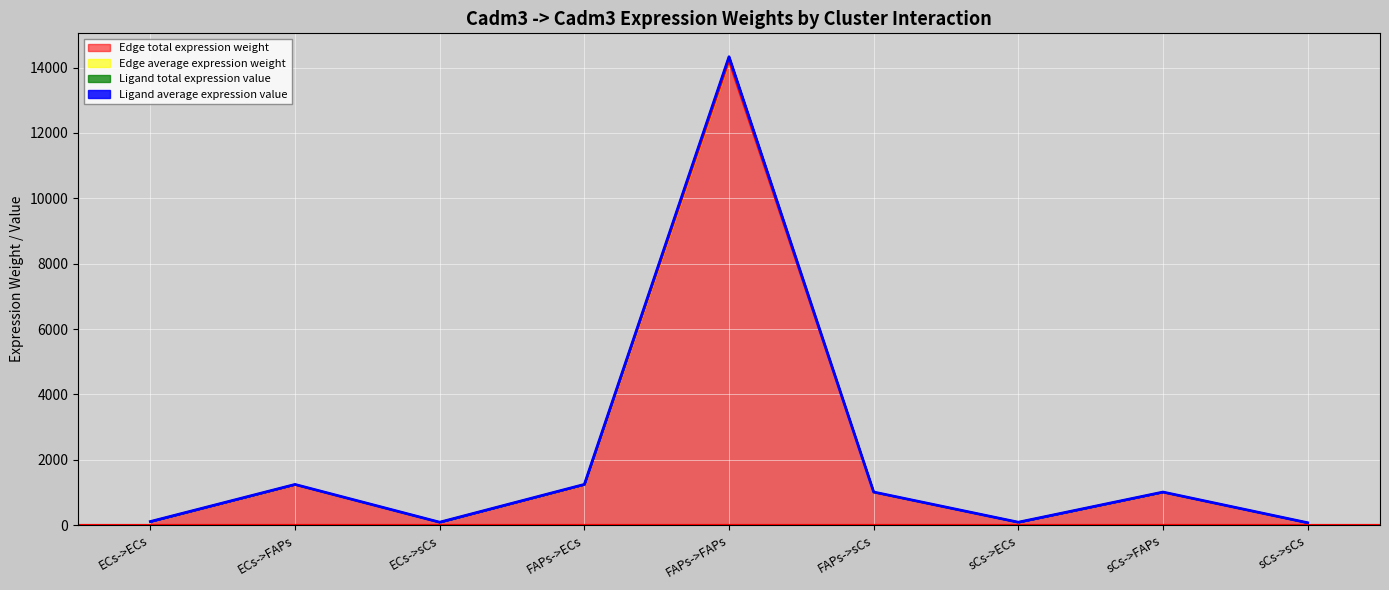

True or false: Edge average expression weight and Edge total expression weight intersect in this chart.

False